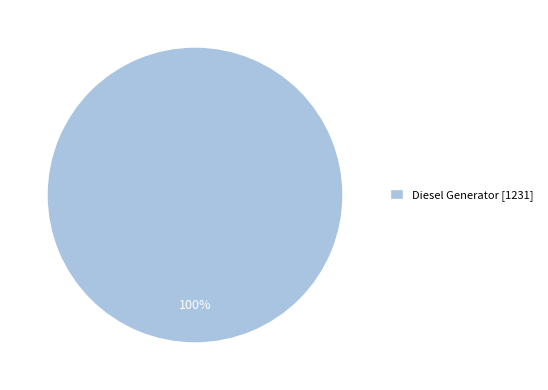

How many slices are in this pie chart?

1